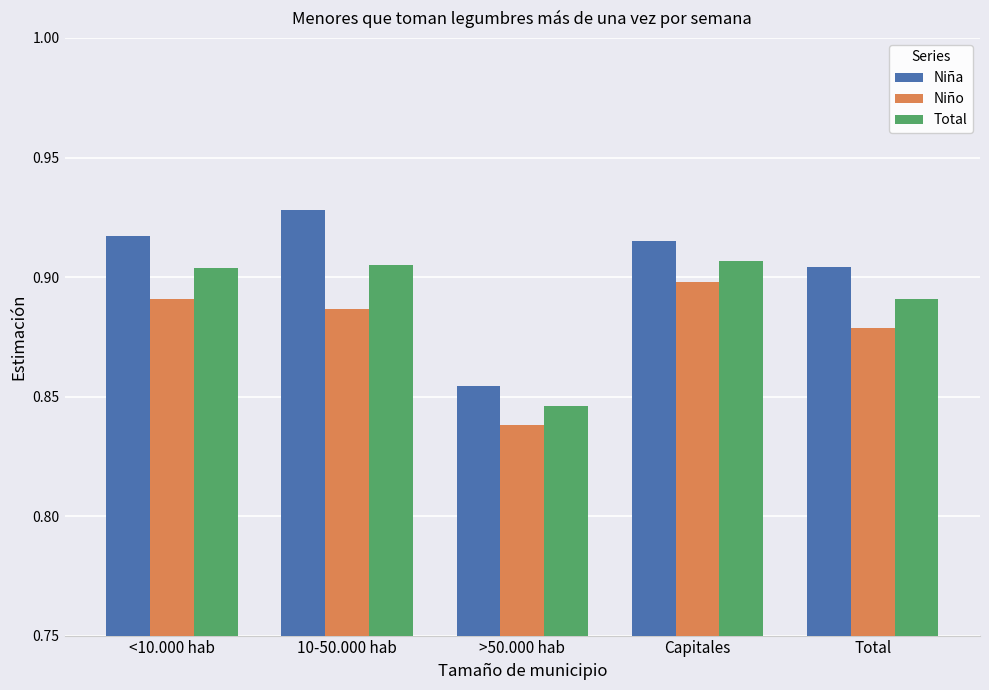

What is the label of the 4th bar from the right?

10-50.000 hab